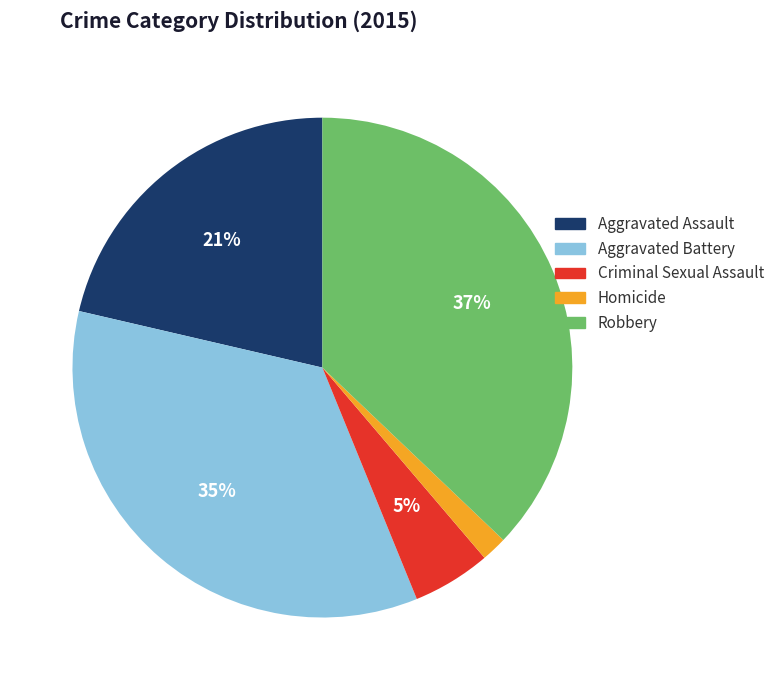

Which has a higher value, Homicide or Aggravated Assault?

Aggravated Assault